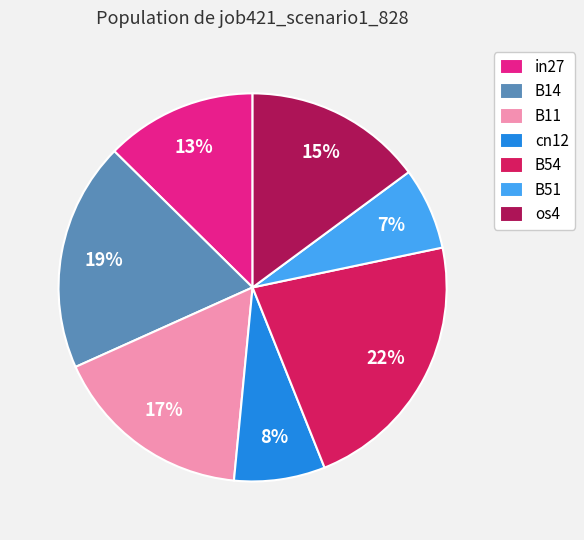

How many slices are in this pie chart?

7